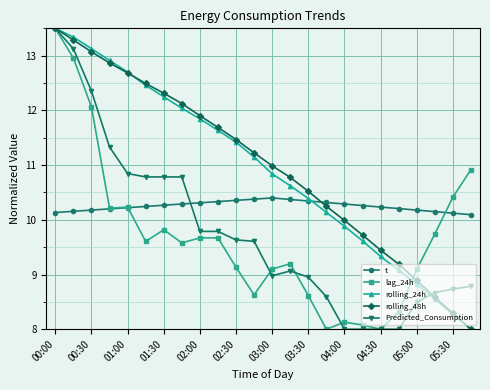

What is the greatest value displayed?

13.5